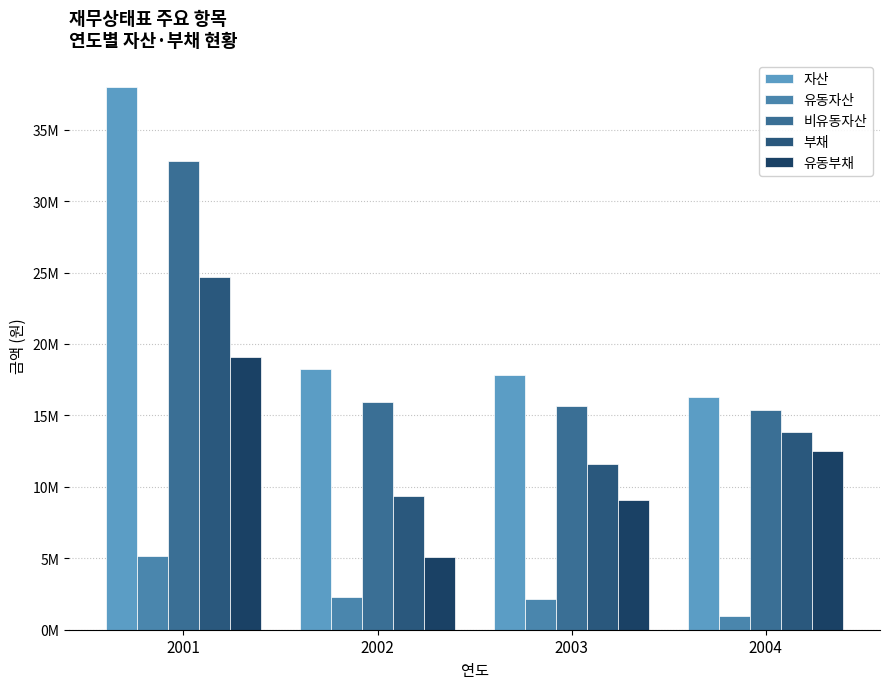

What is the difference between the second highest and minimum values in the 부채 series?

4511348